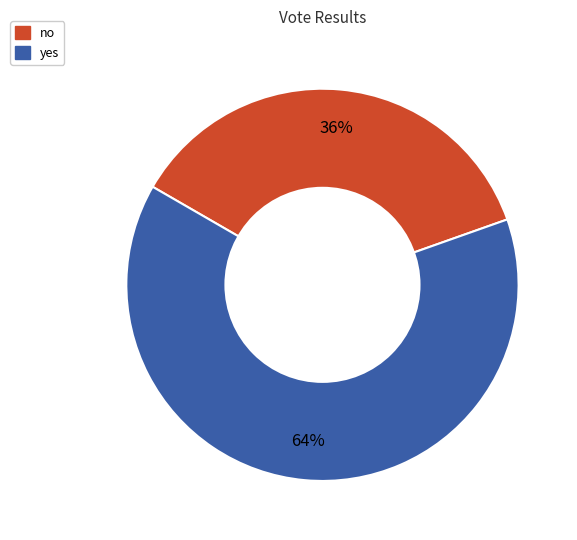

How many segments does this pie chart have?

2